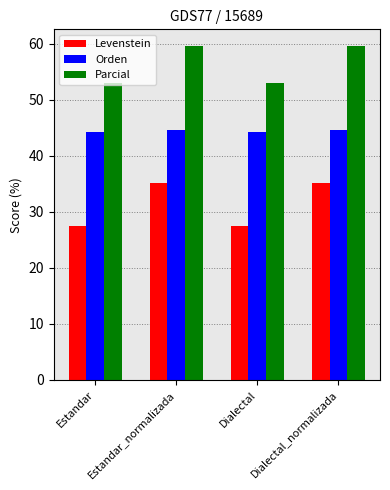

Count the number of data series in this chart.

3